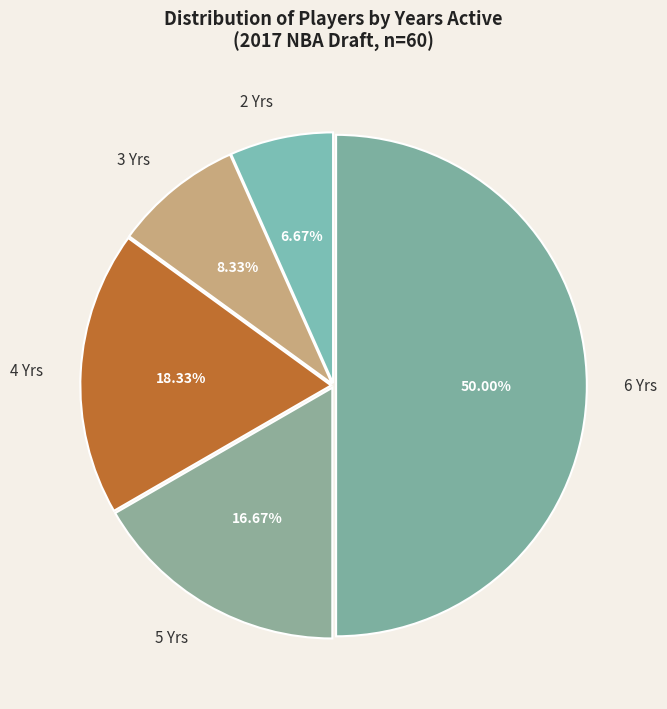

Between 3 Yrs and 4 Yrs, which is larger?

4 Yrs